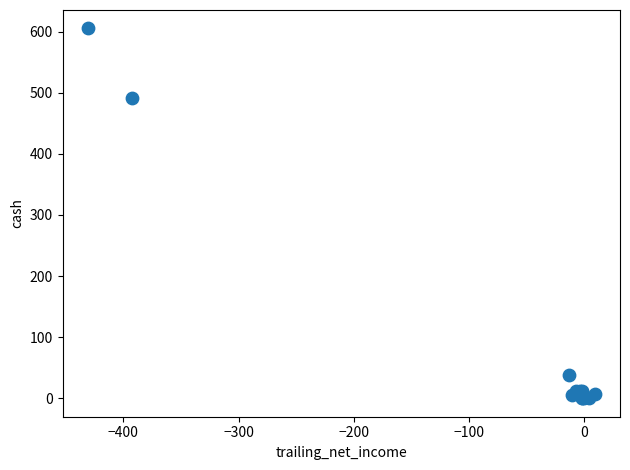

What Y value in the scatter plot is closest to 302?

492.0